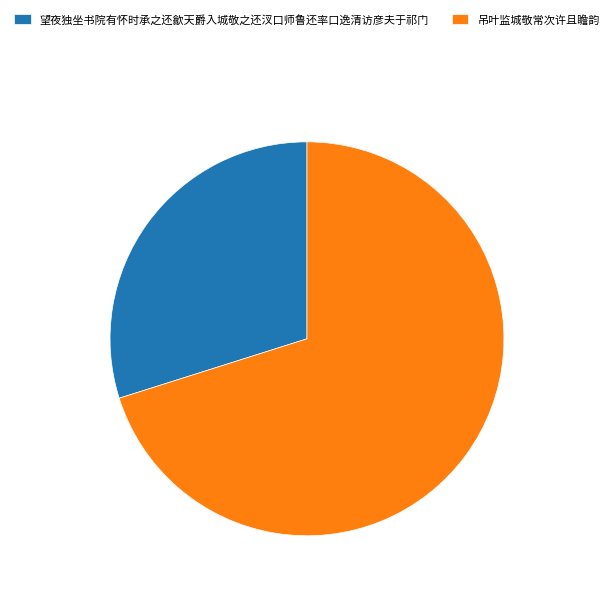

Count the number of slices in the pie.

2